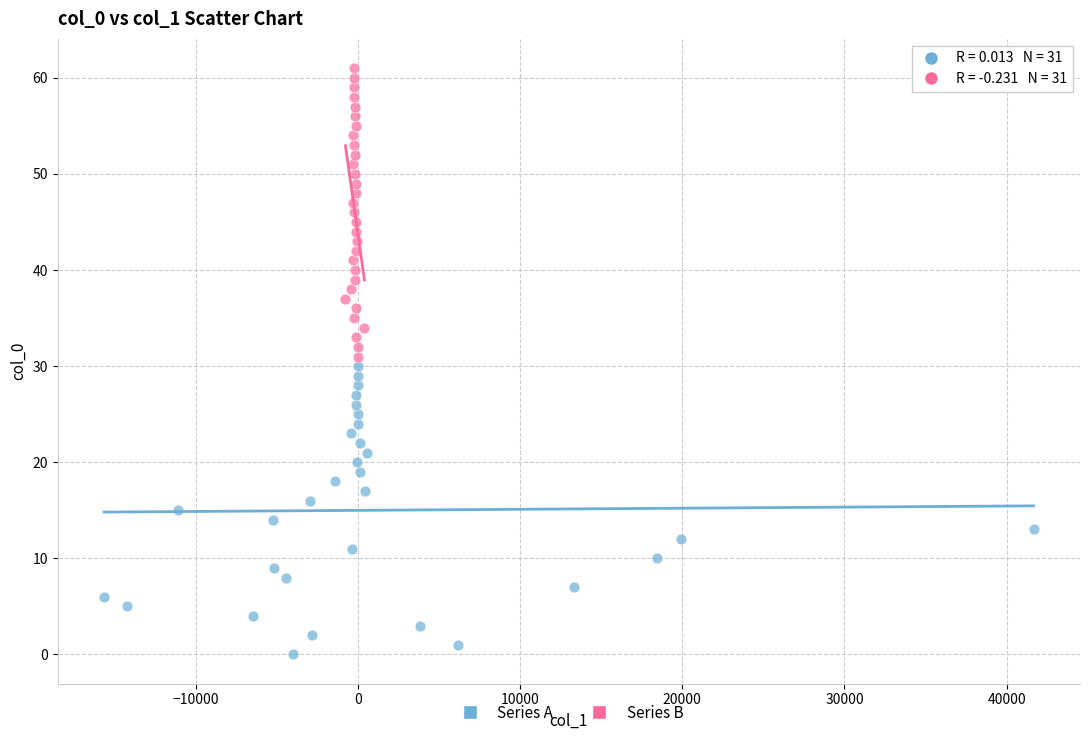

Which series contains the highest Y value?

Series B